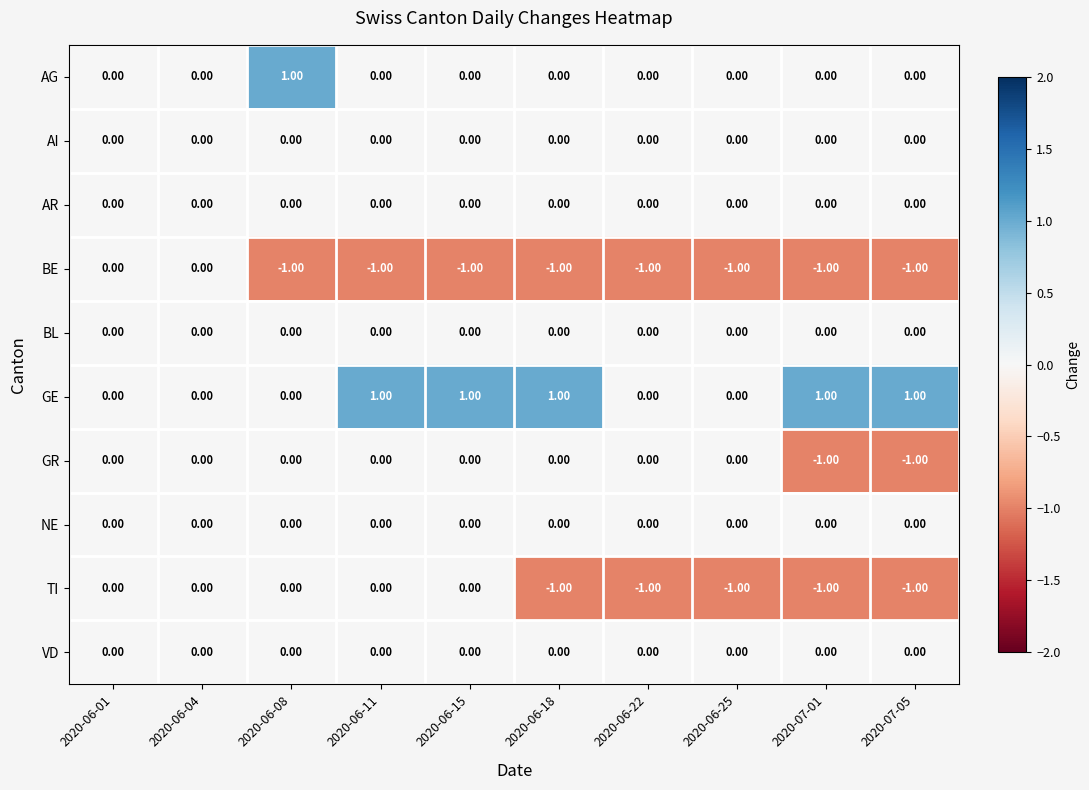

What is the sum of all TI values?

-5